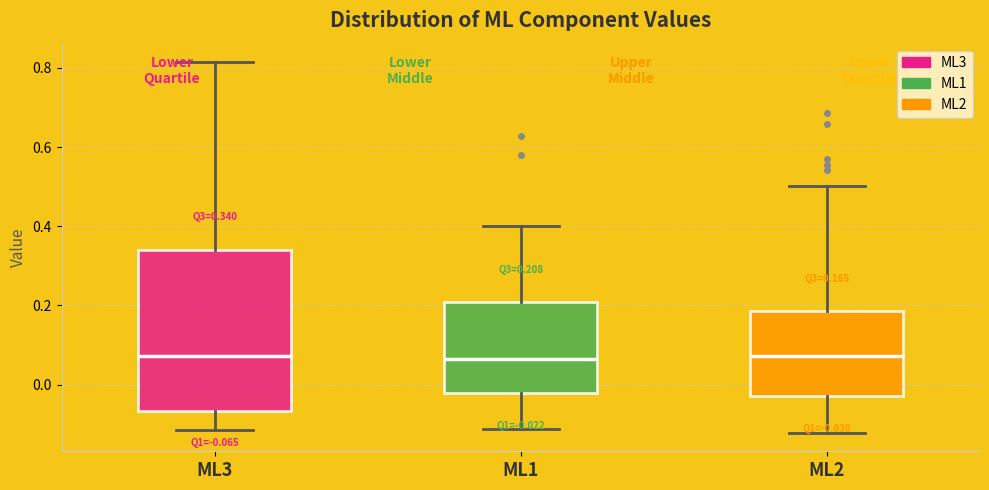

Which box is the tallest, from its lower edge to its upper edge?

ML3